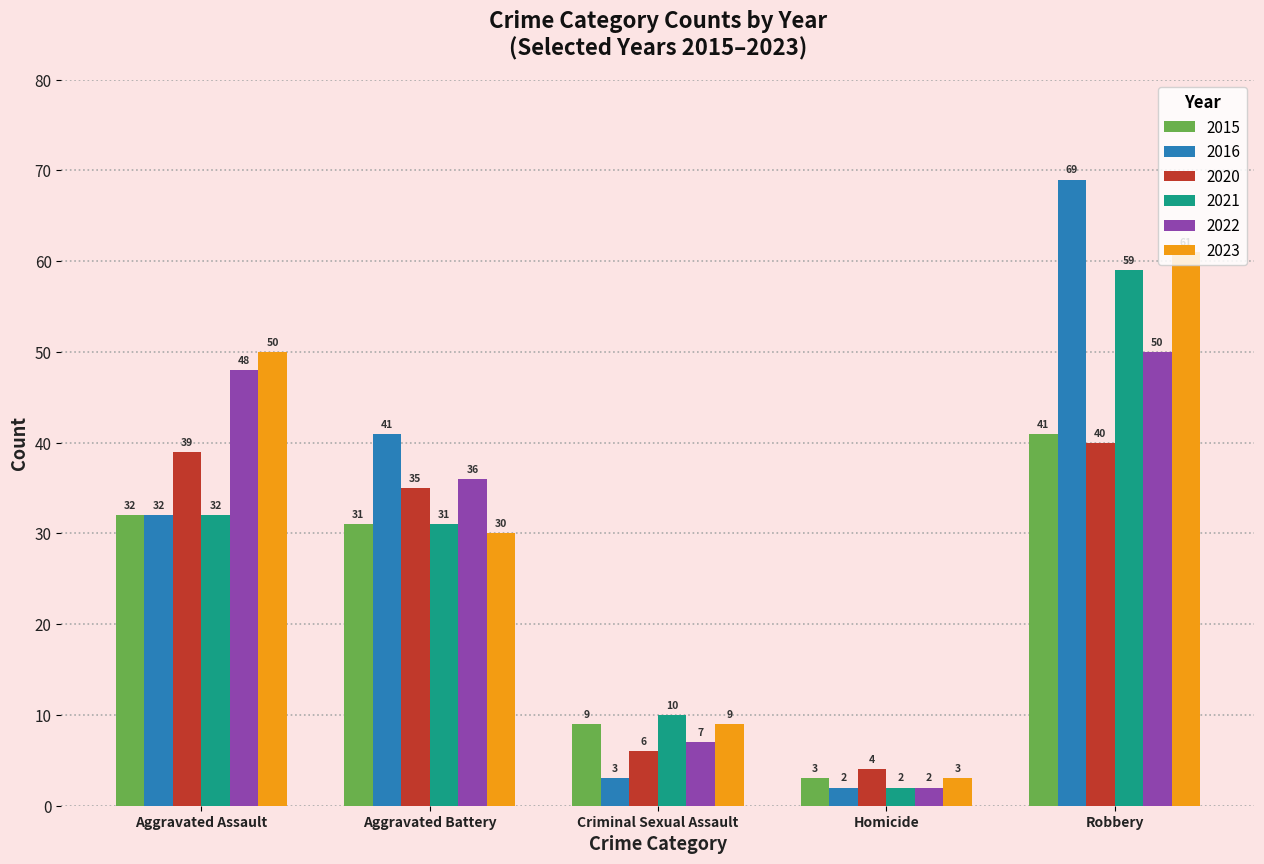

Which category has the highest value in the 2015 series?

Robbery